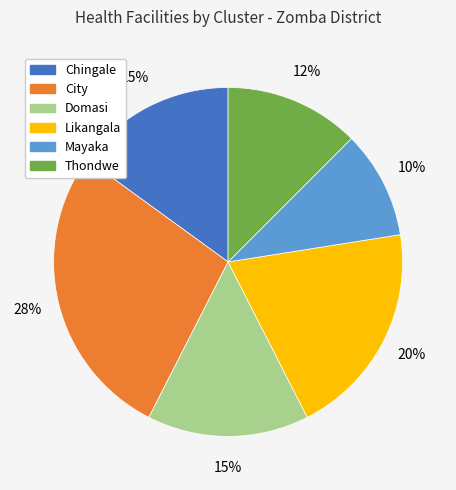

Is it true that Thondwe is 12% of the pie?

True